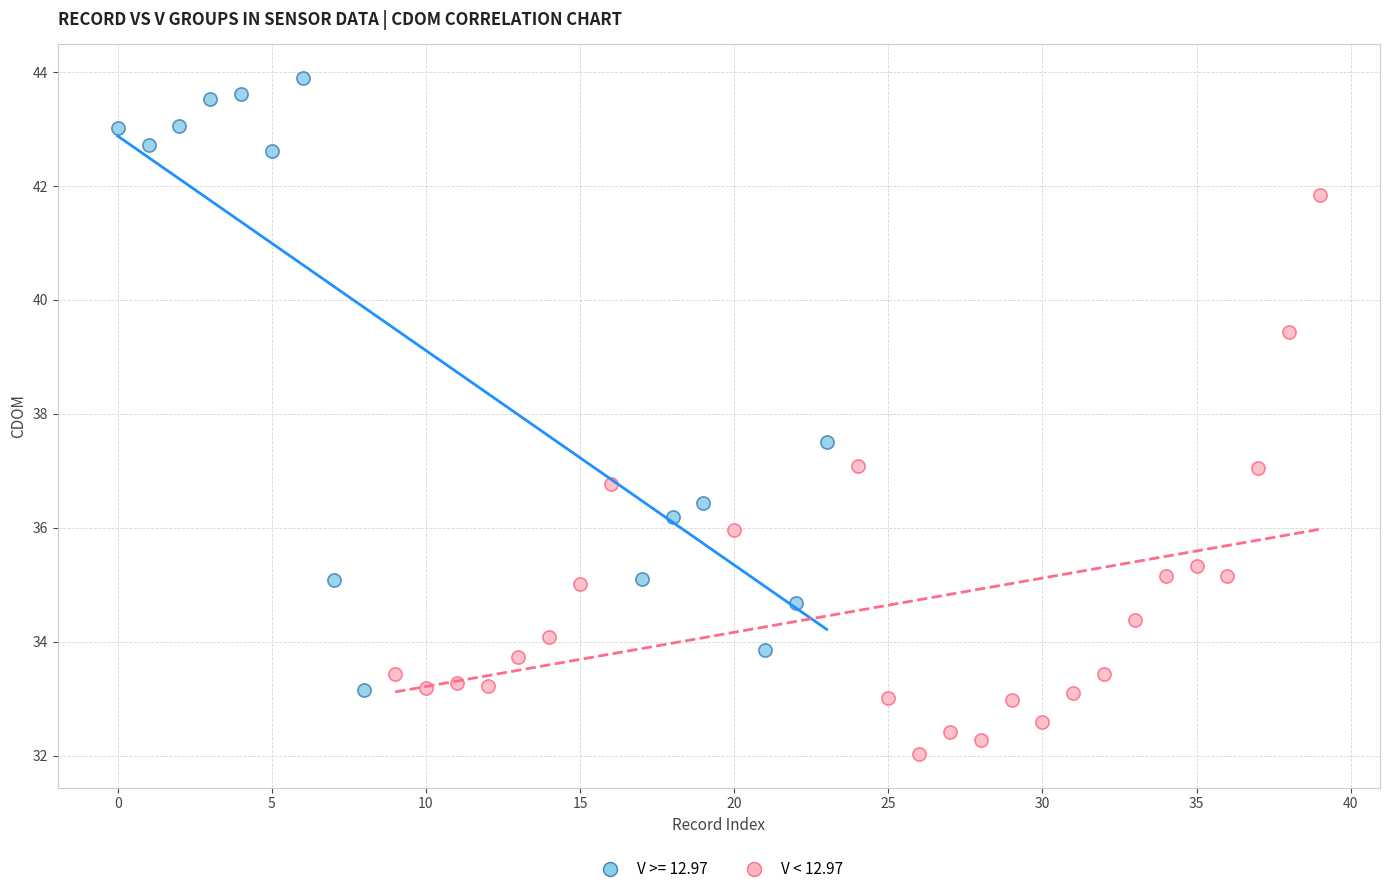

Which series has the widest spread of Y values?

V >= 12.97